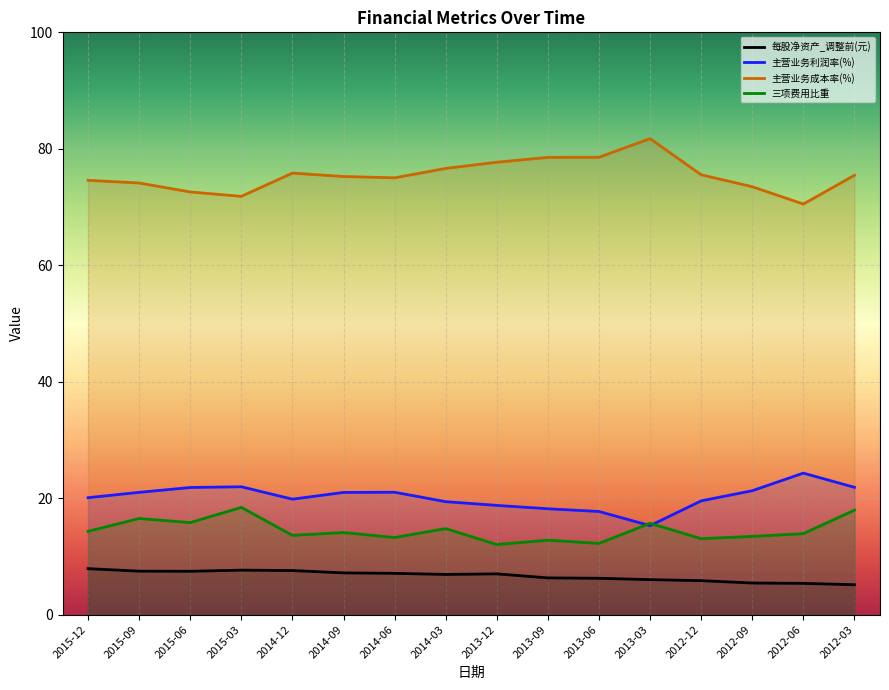

What is the difference between the 主营业务利润率(%) values at 2012-12 and 2015-12?

0.5